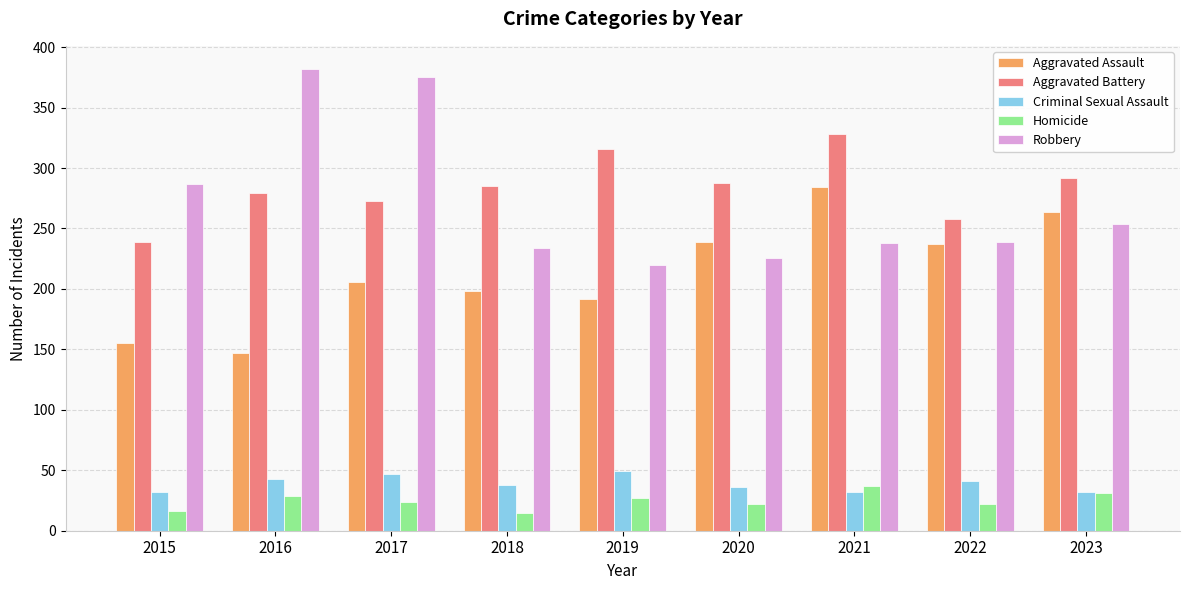

The value of Aggravated Assault at 2018 is 198. True or false?

True